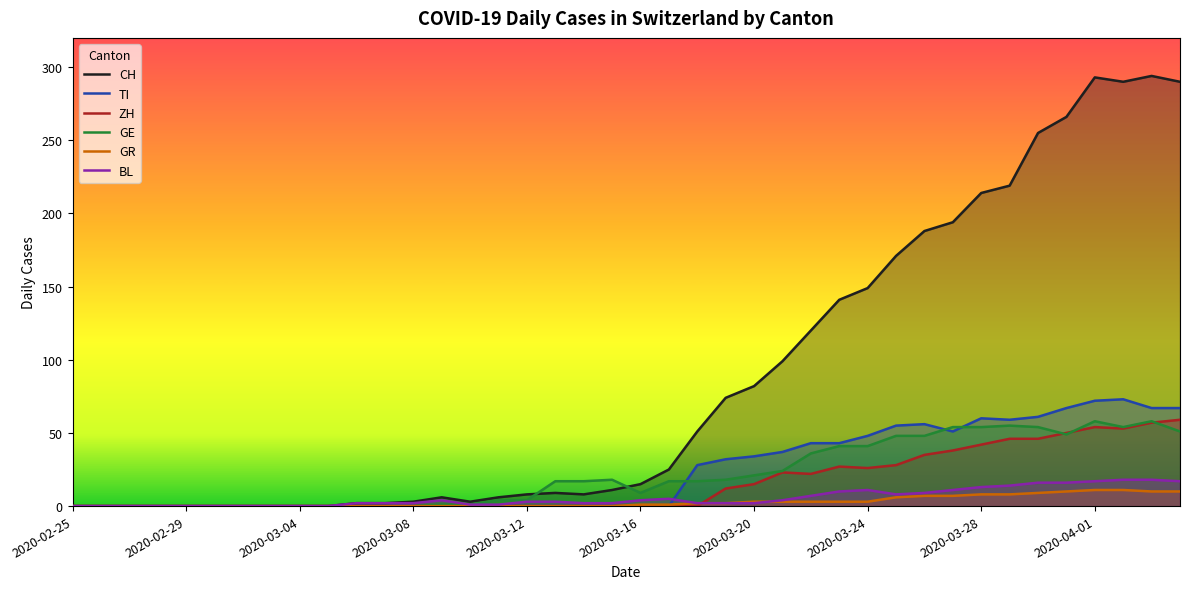

Count the number of categories in the chart.

40